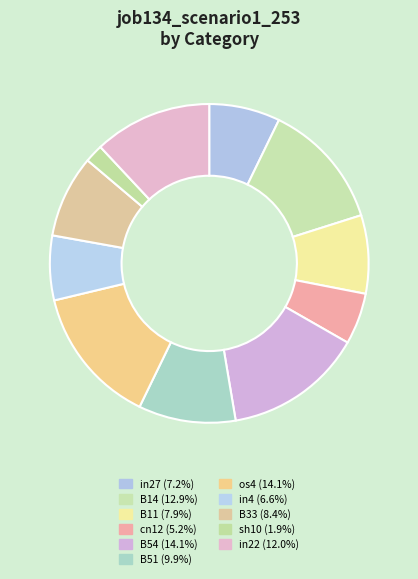

Which category has the biggest portion of the pie?

B54